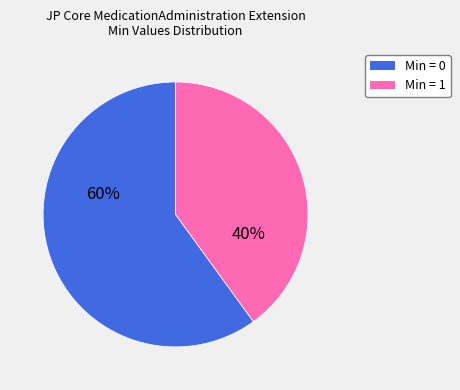

Combined, do Min = 0 and Min = 1 account for over 50%?

Yes